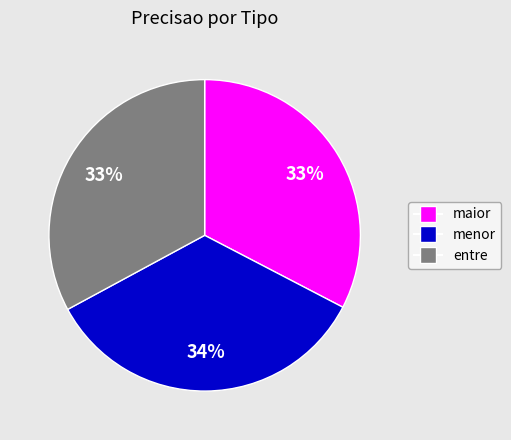

What is the ratio of the value at entre to the value at maior?

1.0